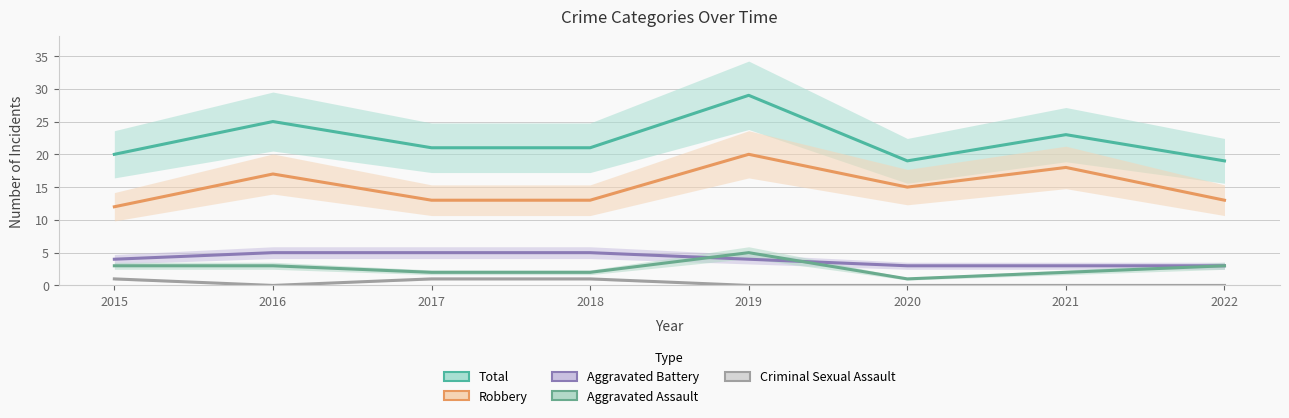

Between 2020 and 2021, which series saw the biggest shift?

Total